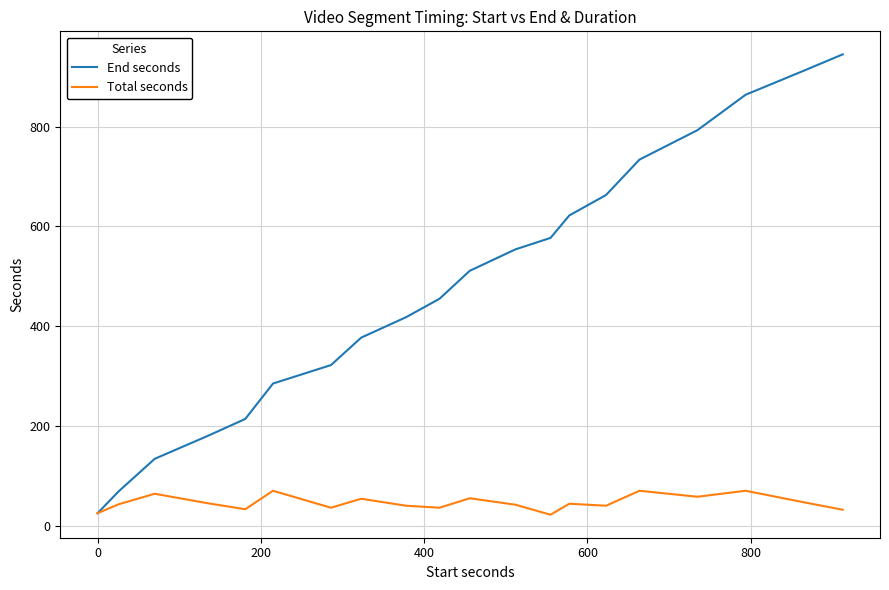

Which series has the widest spread of values?

End seconds